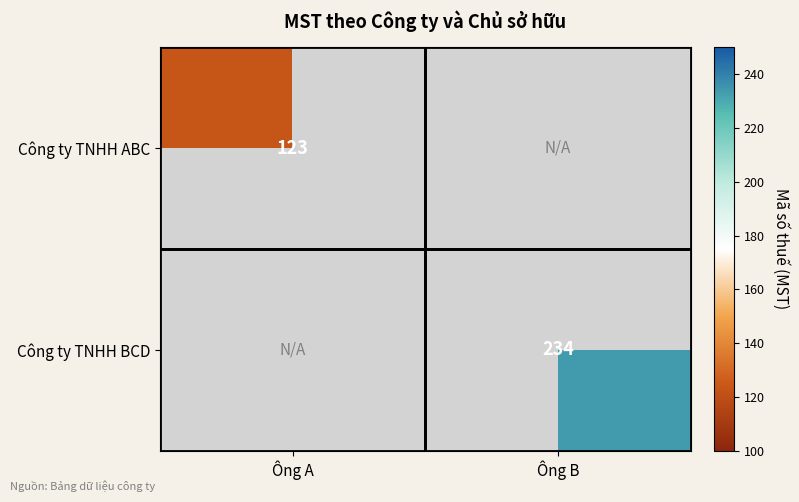

What is the smallest value displayed?

123.0